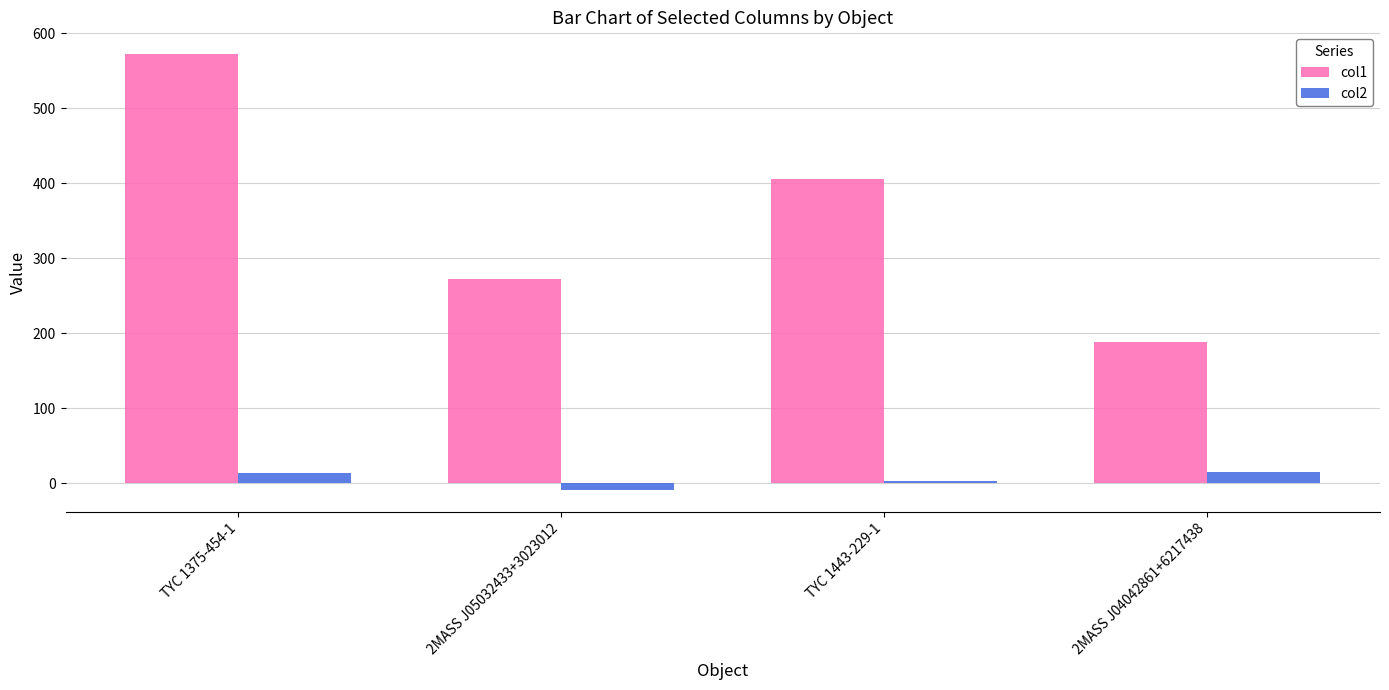

At which category does the chart reach its peak across all series?

TYC 1375-454-1